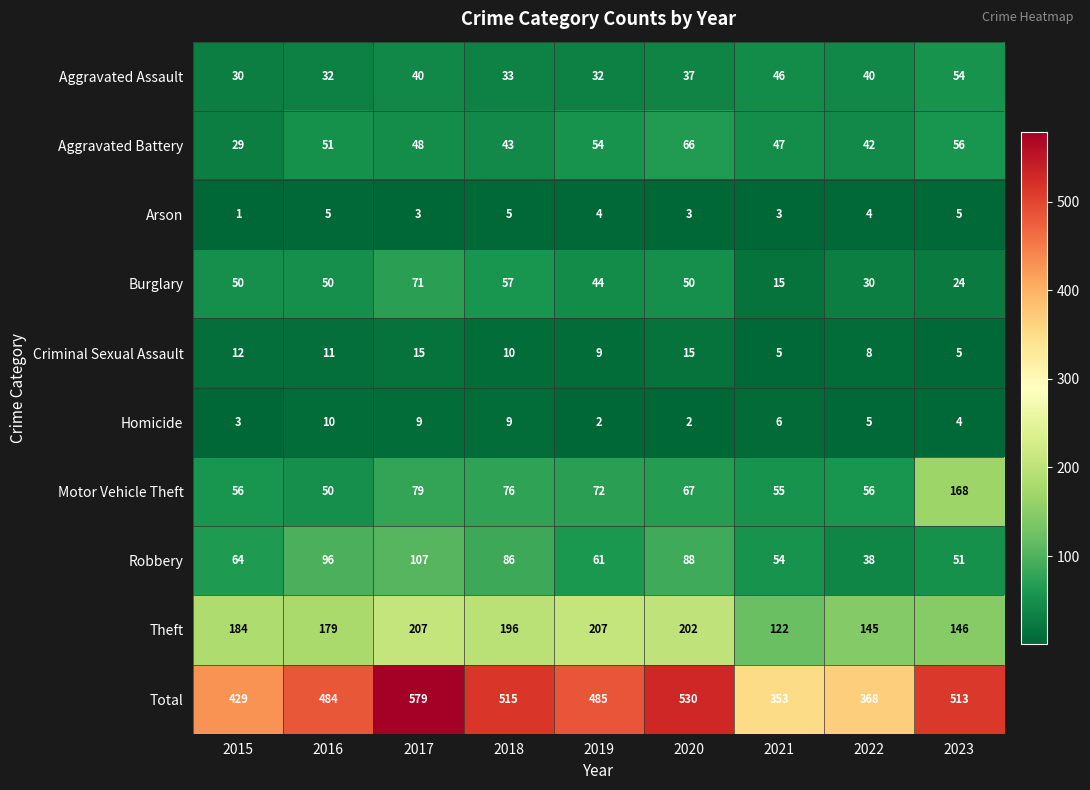

Between 2016 and 2018, which series saw the biggest shift?

Total